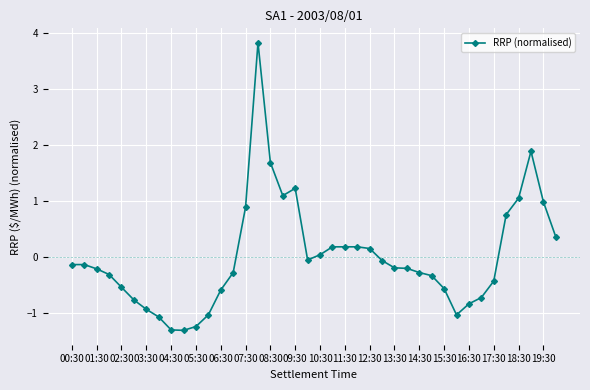

True or false: the data has more than 1 interior local peaks.

True